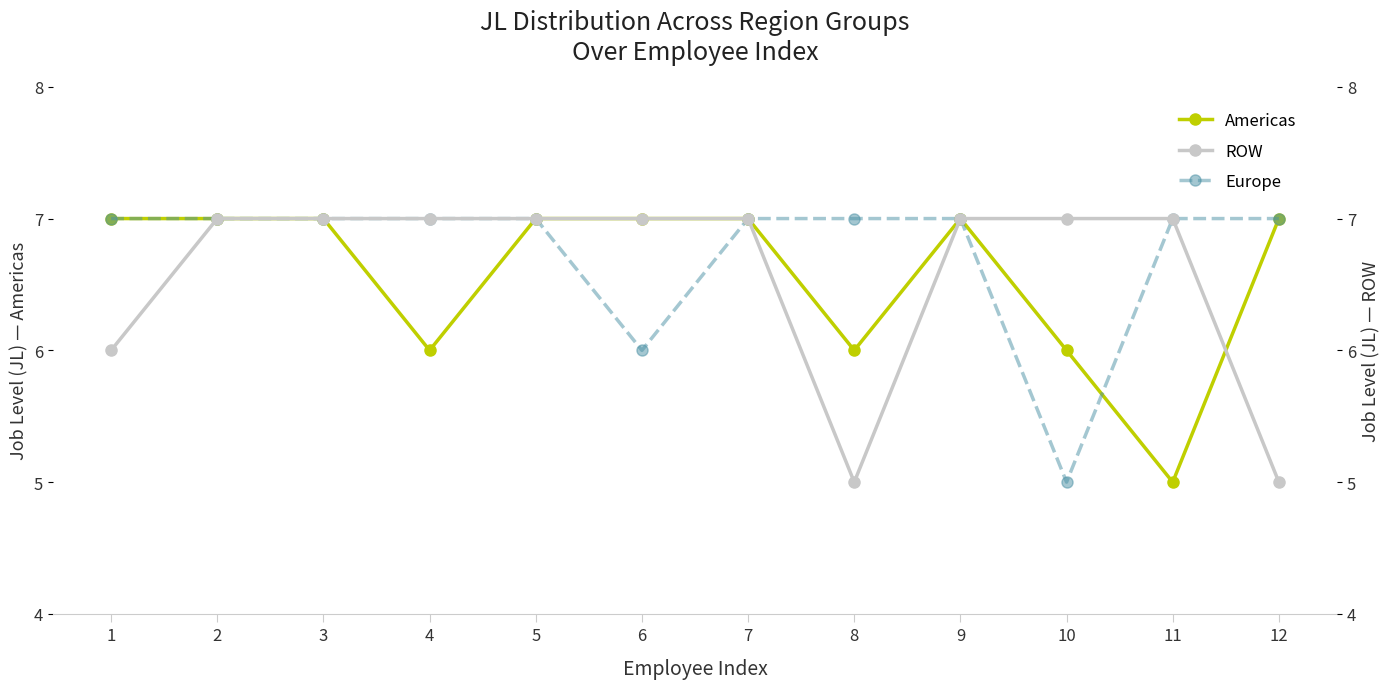

At which label does Americas reach its minimum?

11